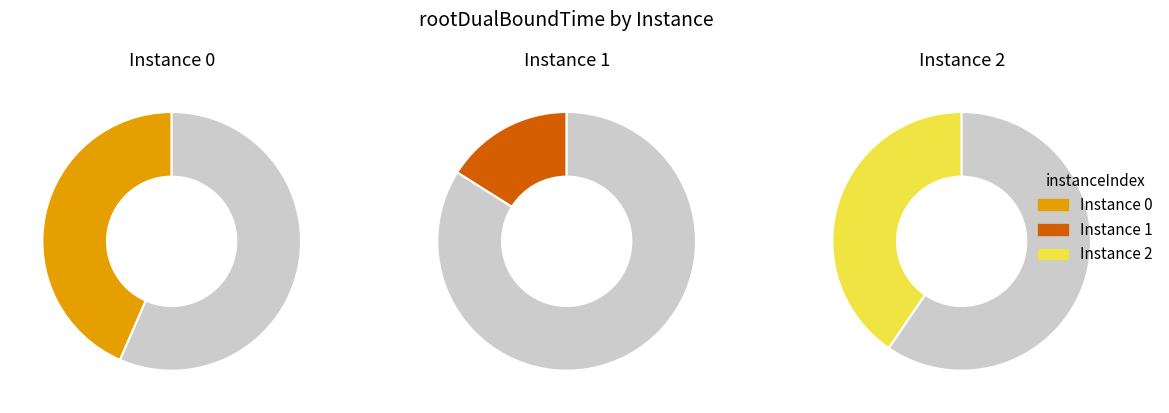

What percentage is the 2 slice, to the nearest percent?

40%